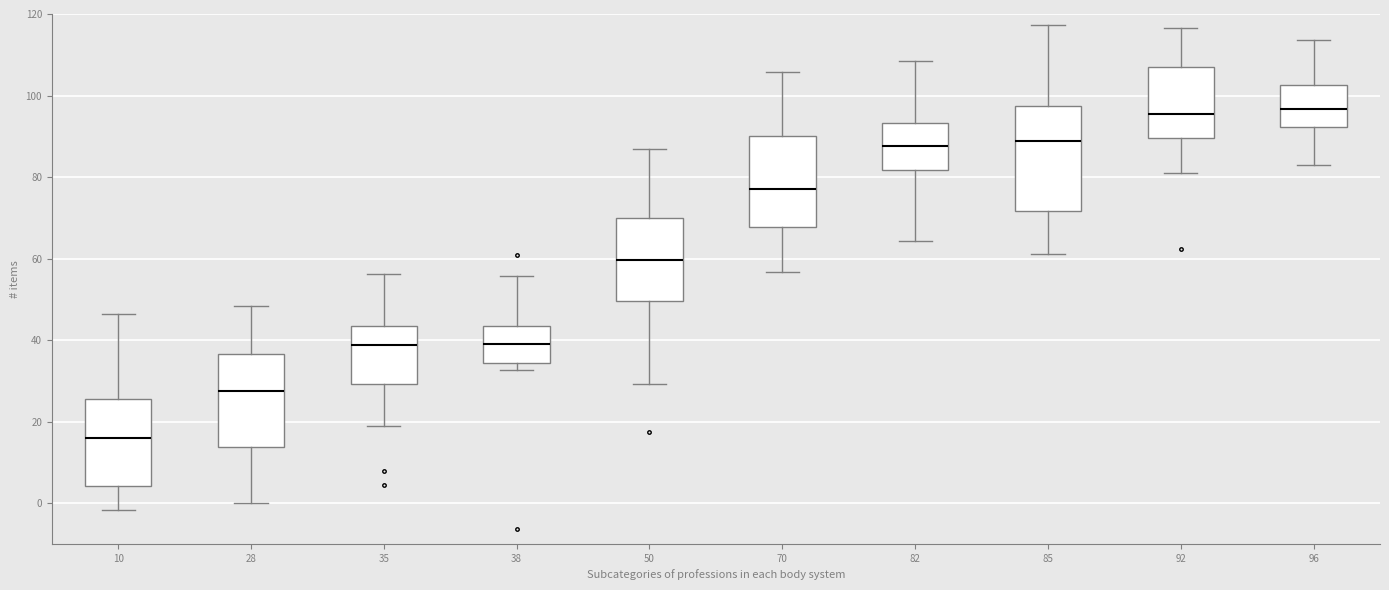

Where does the lower whisker of the box at x = 85 end on the y-axis? The values are not printed on the chart, so give them approximately, as read against the axis.

62